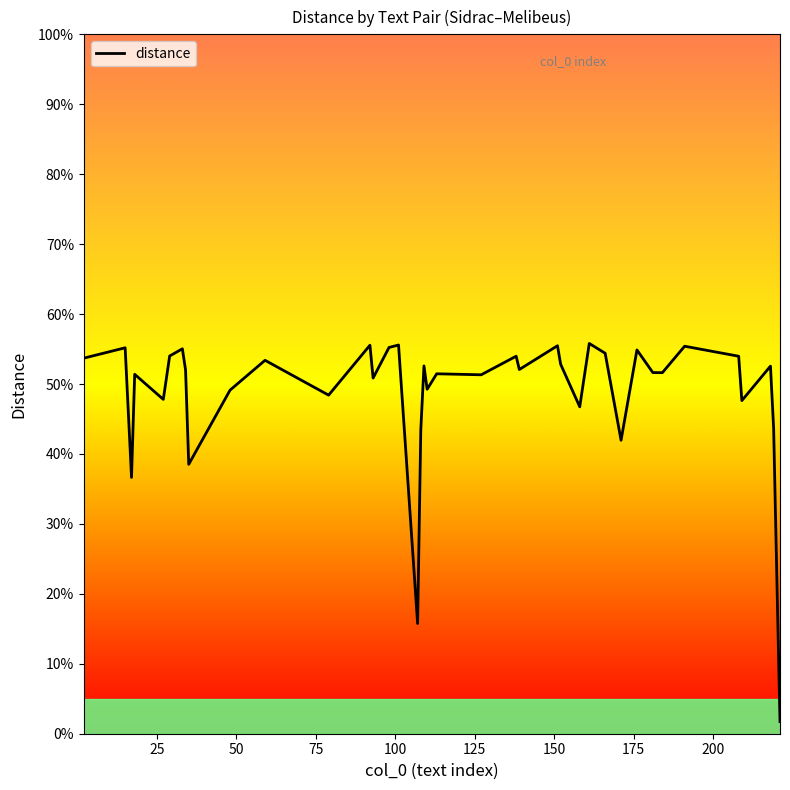

True or false: there are more than 2 points higher than both neighbors.

True